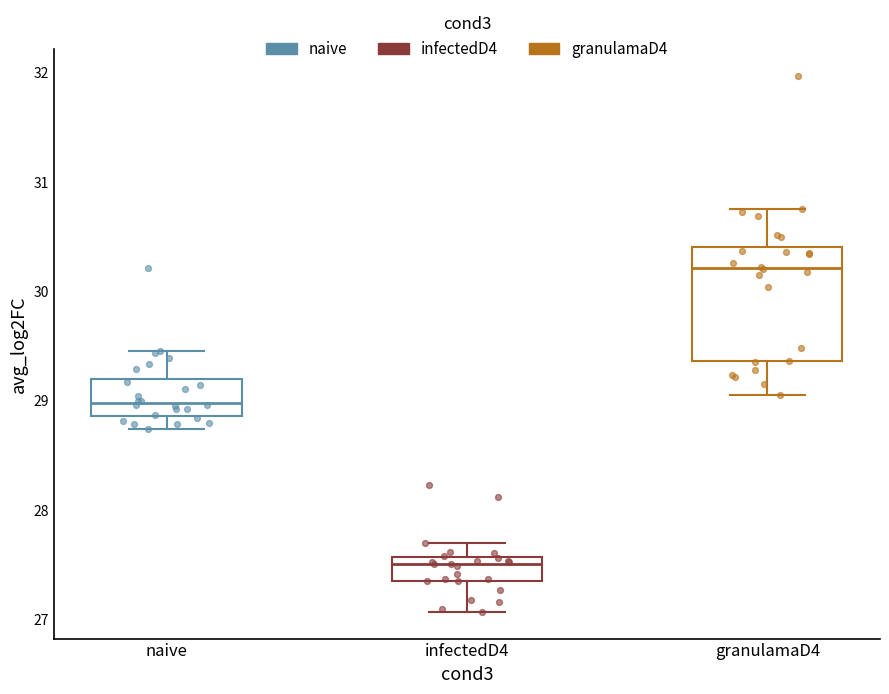

Comparing the boxes themselves (not the whiskers), which one is the tallest?

granulamaD4